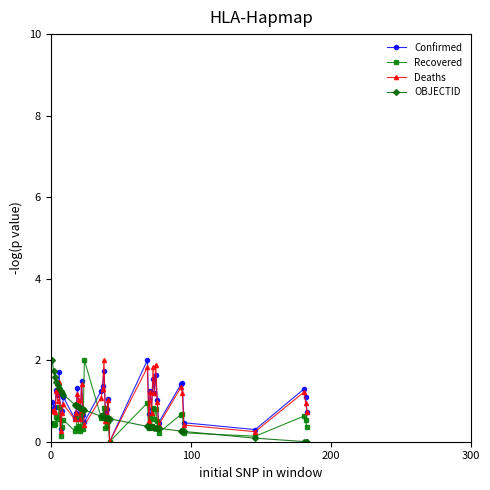

Does the chart display data point markers on the line(s)?

Yes